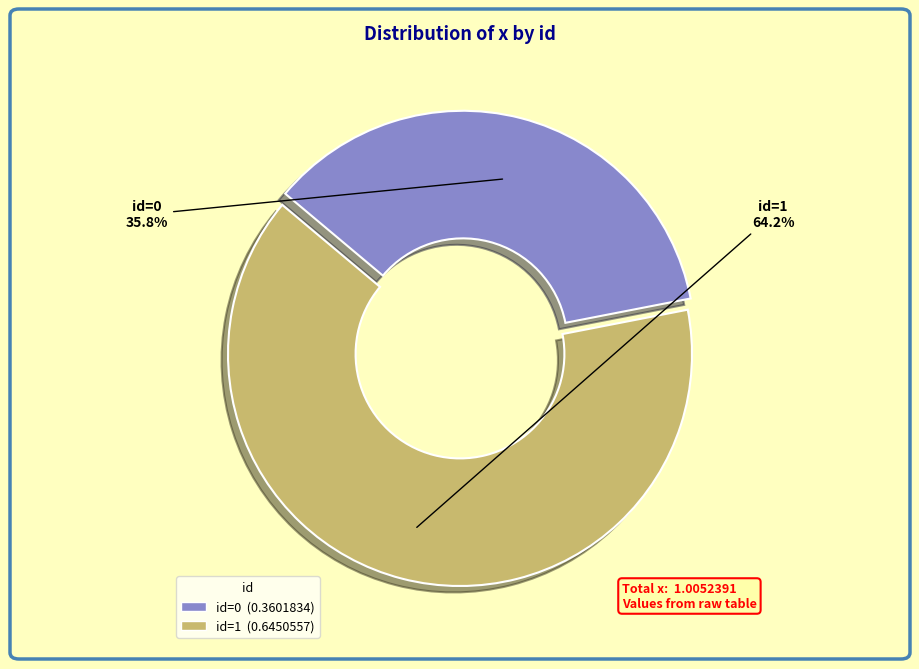

How much of the chart is everything except id=0?

64.2%